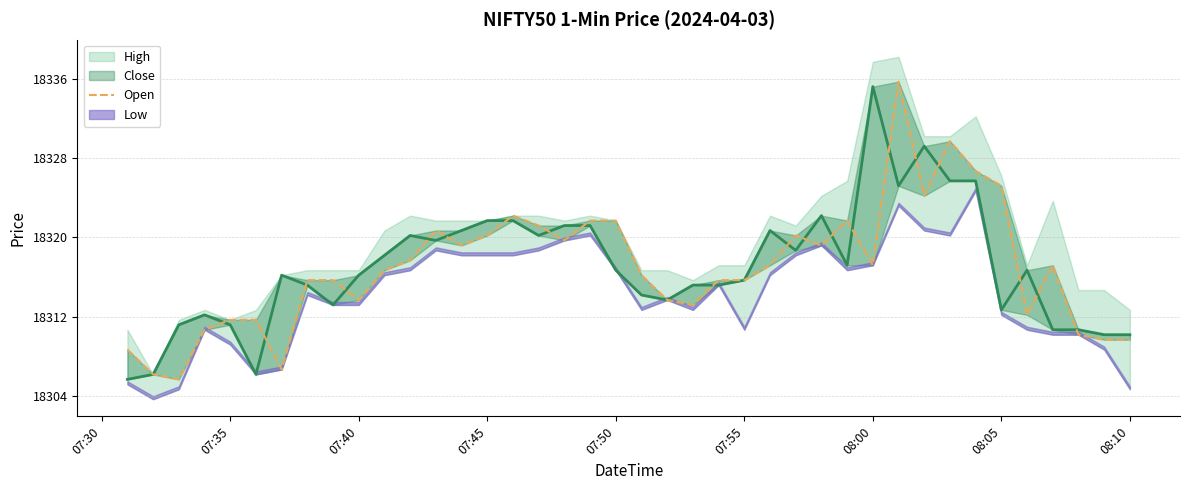

What is the highest value of the Close series?

18335.2